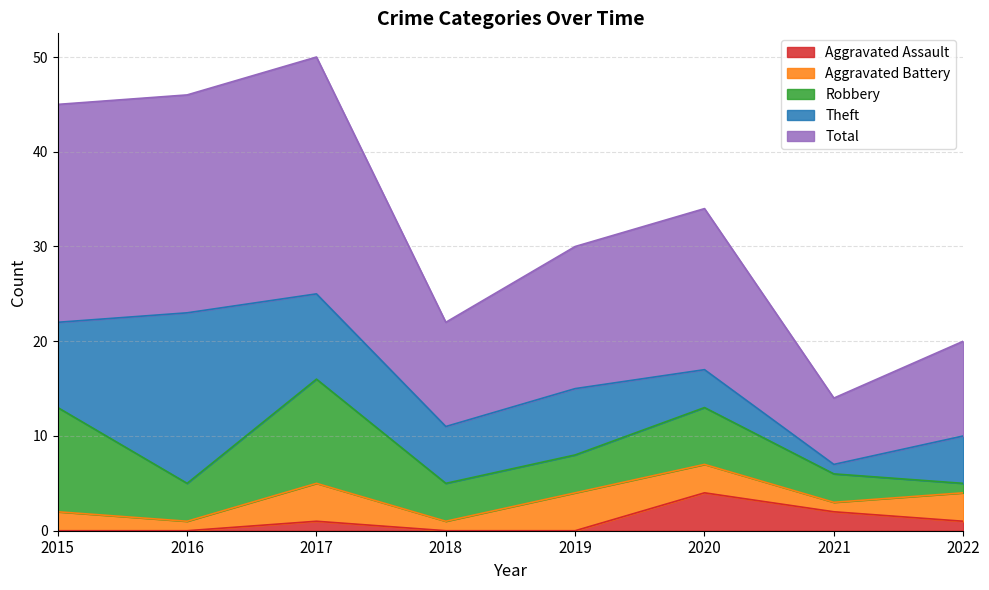

What is the average value of the Total series?

16